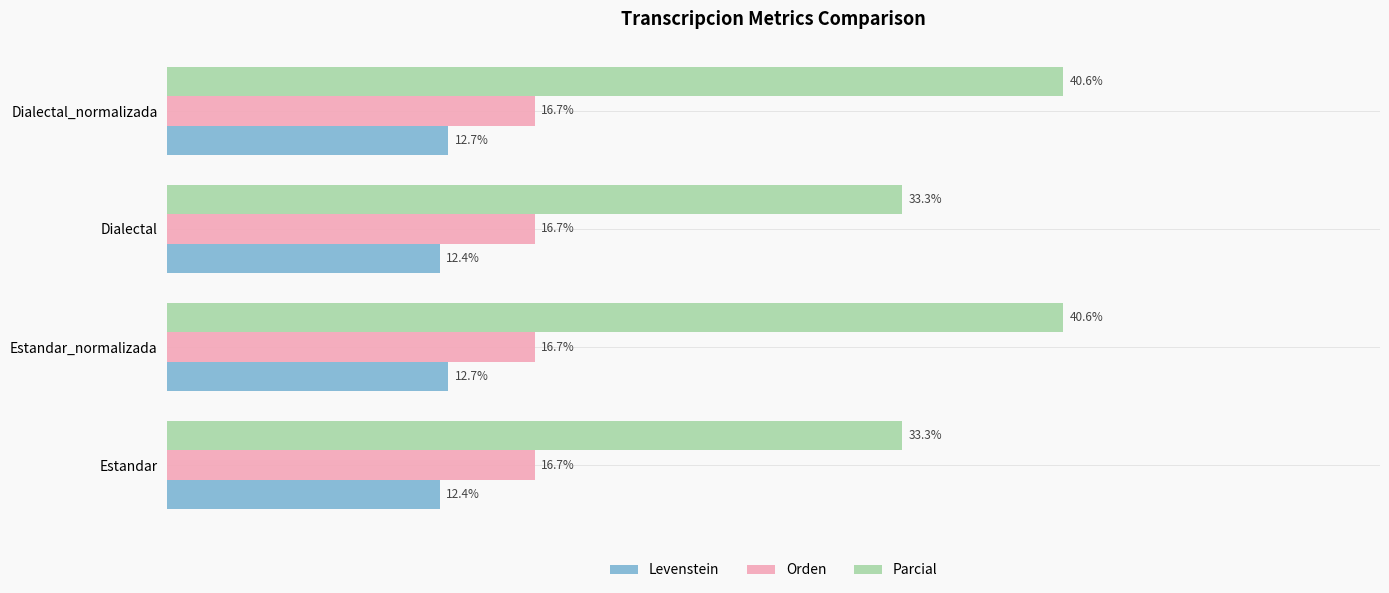

List the series in order of their overall mean, lowest first.

Levenstein, Orden, Parcial